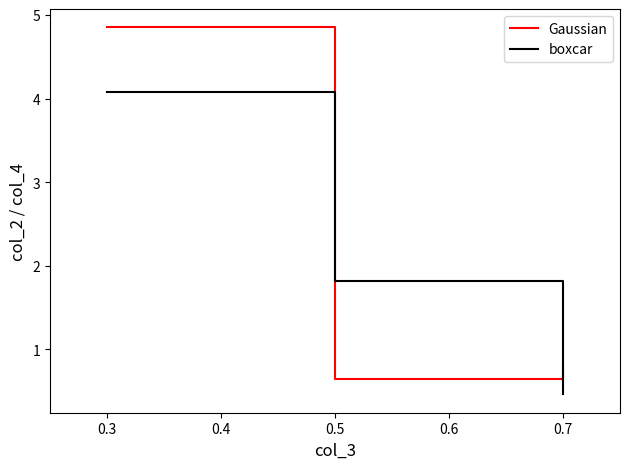

How many lines are shown in the chart?

2